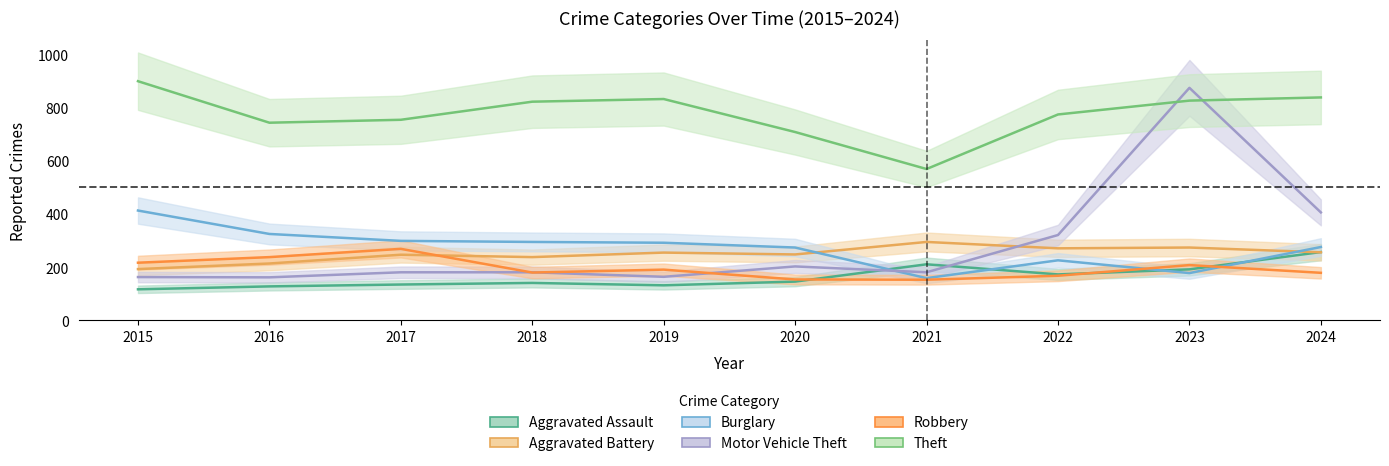

Rank the series at 2017 from lowest to highest value.

Aggravated Assault, Motor Vehicle Theft, Aggravated Battery, Robbery, Burglary, Theft